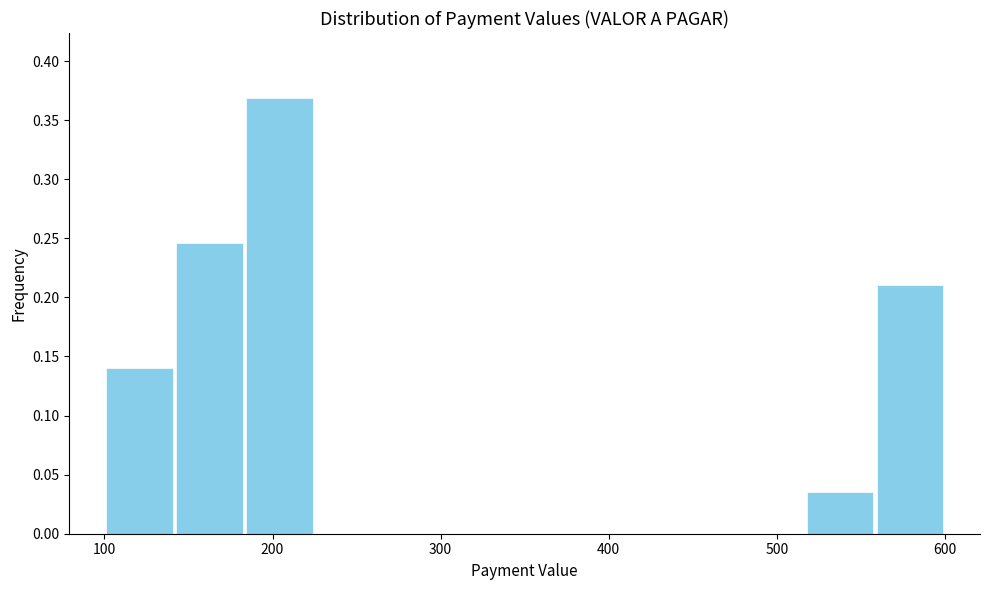

Reading left to right, list every bar in this chart as the range it spans on the x-axis followed by its height. Neither the bar edges nor the heights are printed on the chart, so give them approximately, as read against the axes.

100 to 140: 0.140
140 to 180: 0.245
180 to 230: 0.370
230 to 270: 0
270 to 310: 0
310 to 350: 0
350 to 390: 0
390 to 430: 0
430 to 480: 0
480 to 520: 0
520 to 560: 0.035
560 to 600: 0.210